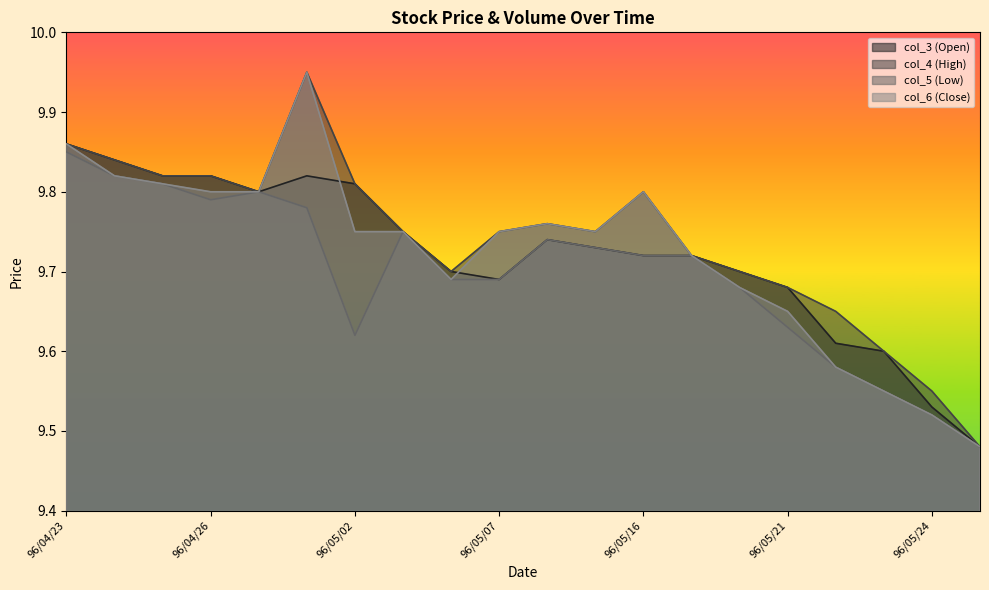

How many lines are shown in the chart?

4